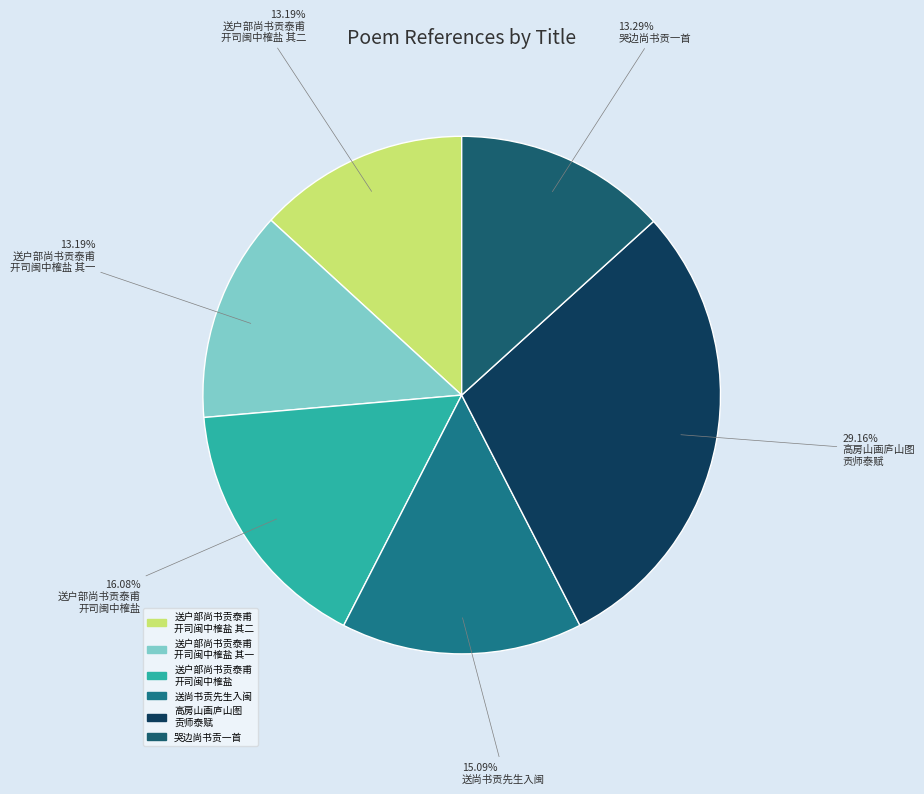

To the nearest percent, what is the average slice percentage?

17%